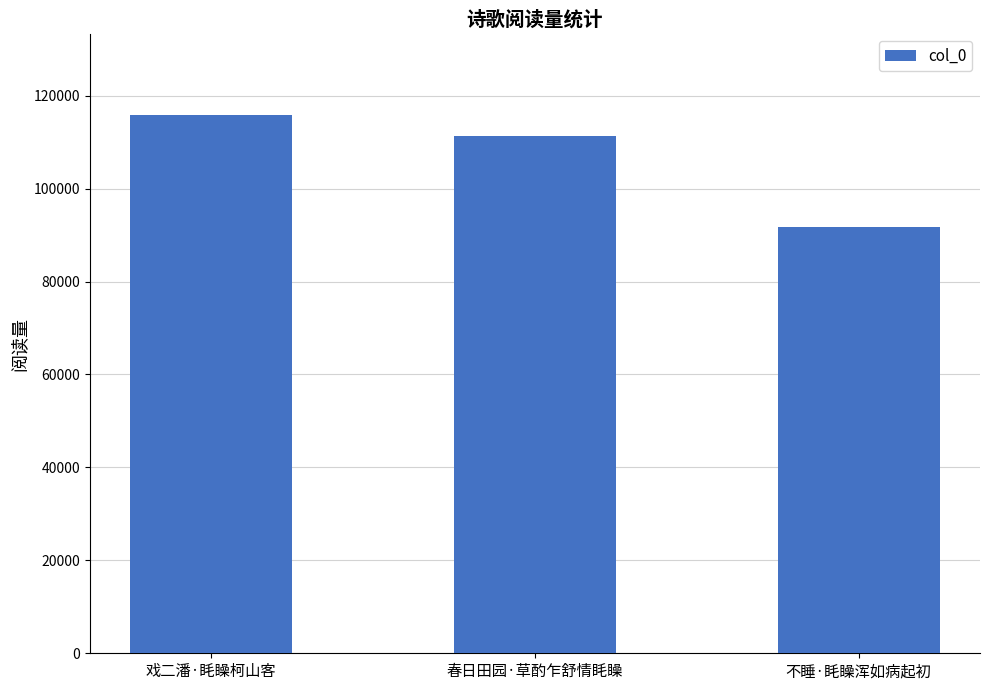

Where is the data nearest to the value 103850?

春日田园·草酌乍舒情眊矂